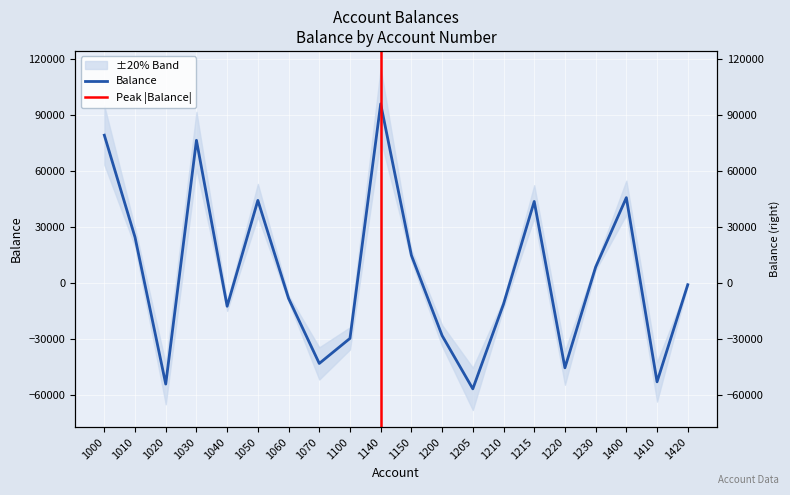

True or false: the data shows 15100 at 1010.

False